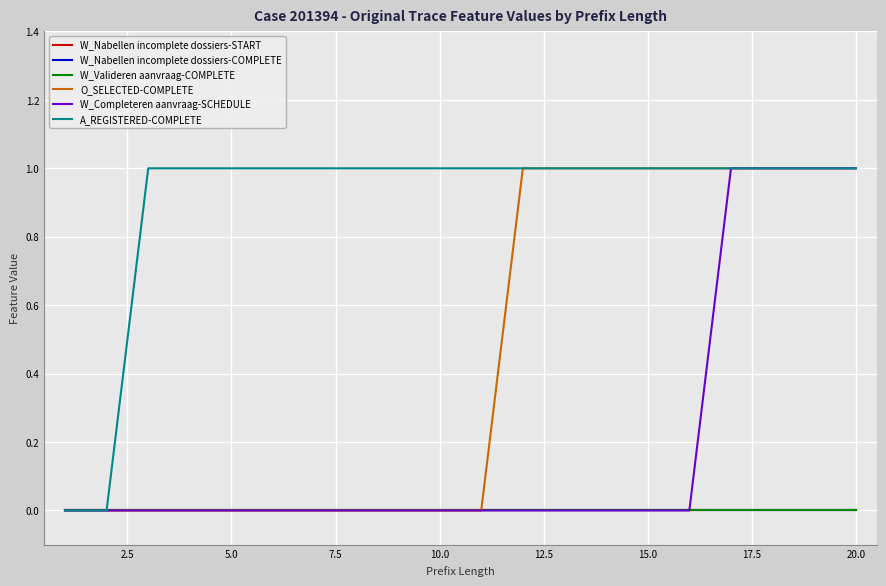

Does the chart display data point markers on the line(s)?

No